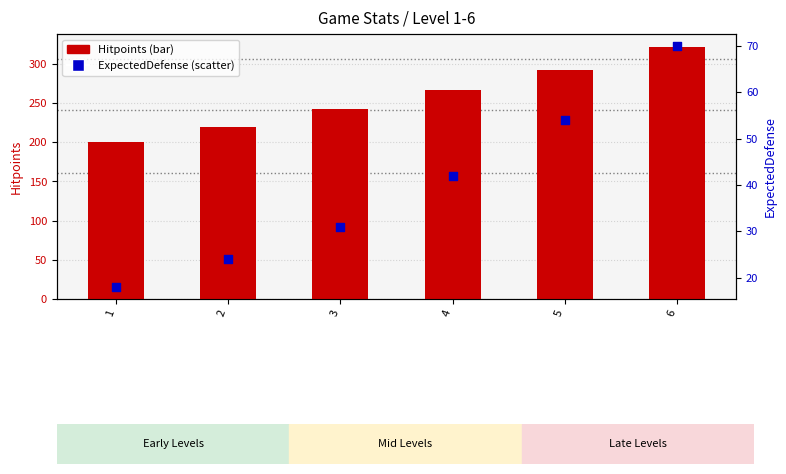

Which series contains the highest Y value?

Hitpoints